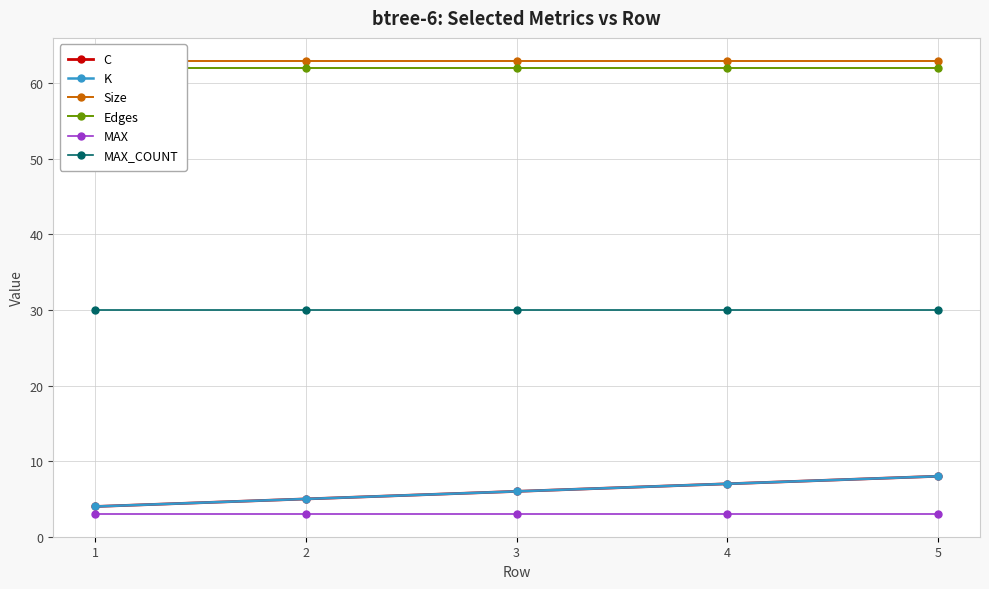

What is the sum of all C values?

30